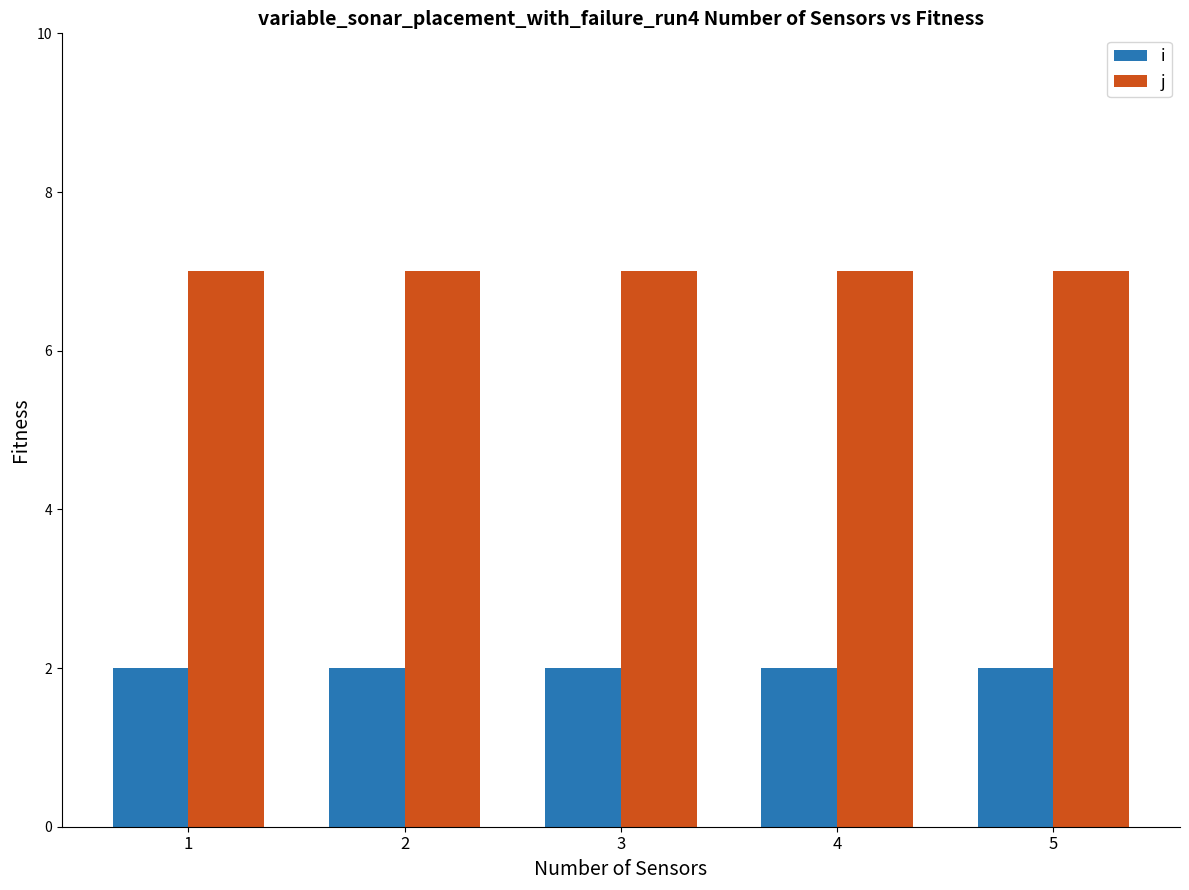

Which series has the largest total across all categories?

j